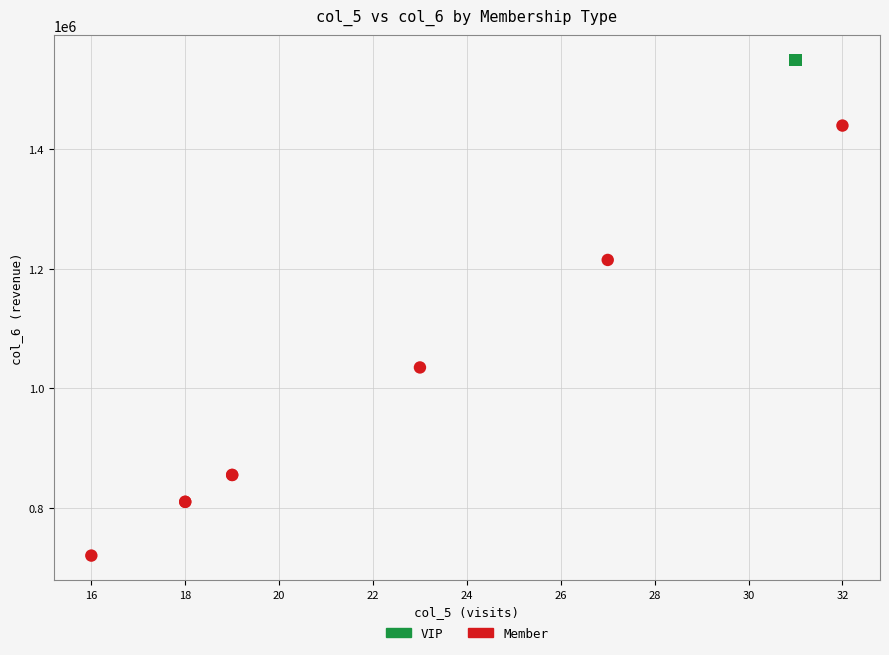

Which series contains the lowest Y value?

Member